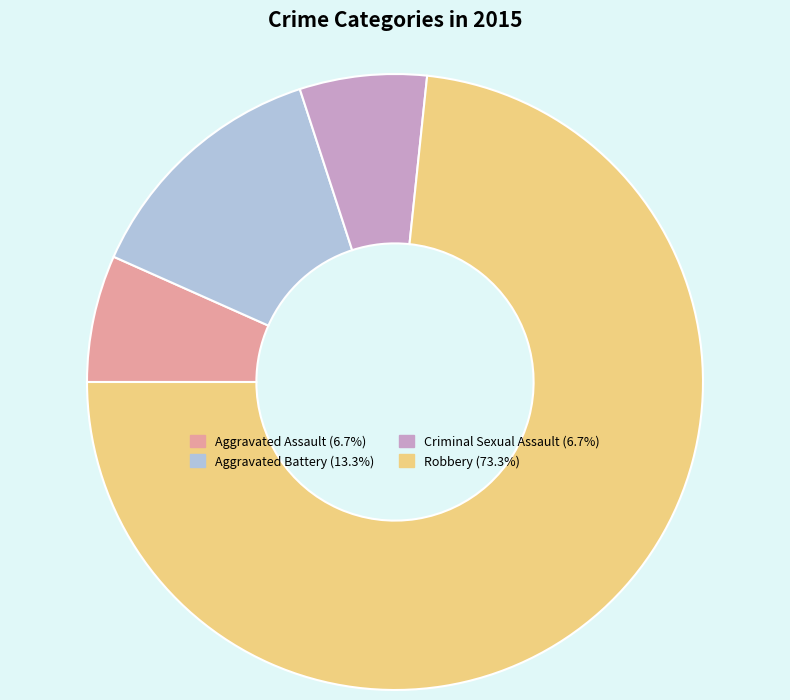

Combined, do Criminal Sexual Assault (6.7%) and Aggravated Battery (13.3%) account for over 50%?

No